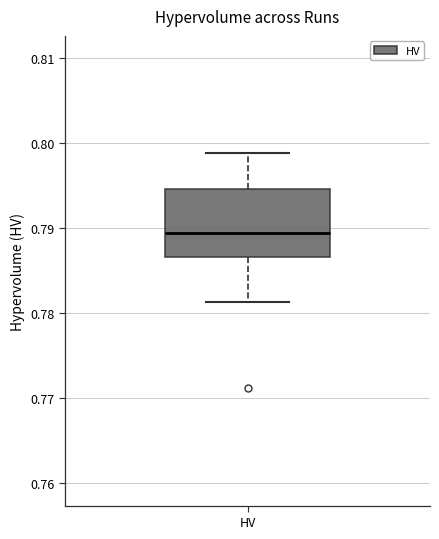

Transcribe this box plot: give where the median line is, the range the box spans, and where the two whiskers end, as read against the y-axis. The values are not printed on the chart, so give them approximately, as read against the axis.

median 0.789, box 0.787 to 0.795, whiskers 0.781 to 0.799